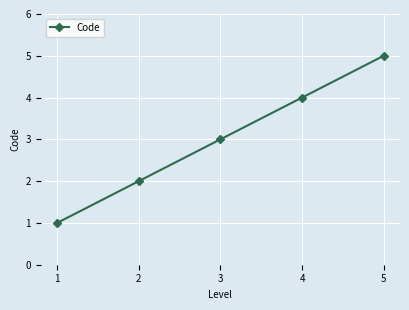

Rank the categories by value from lowest to highest.

1, 2, 3, 4, 5